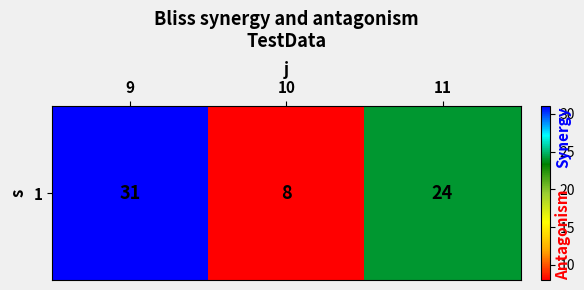

List the labels in order of value, smallest first.

10, 11, 9